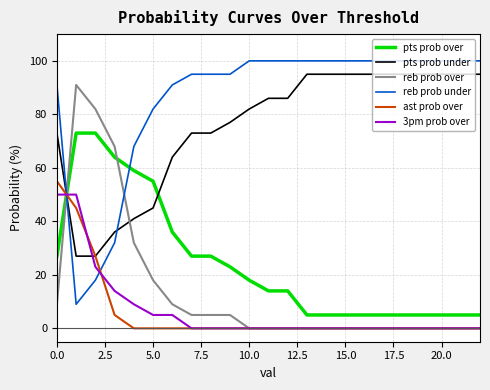

Which series has the largest total across all categories?

reb prob under